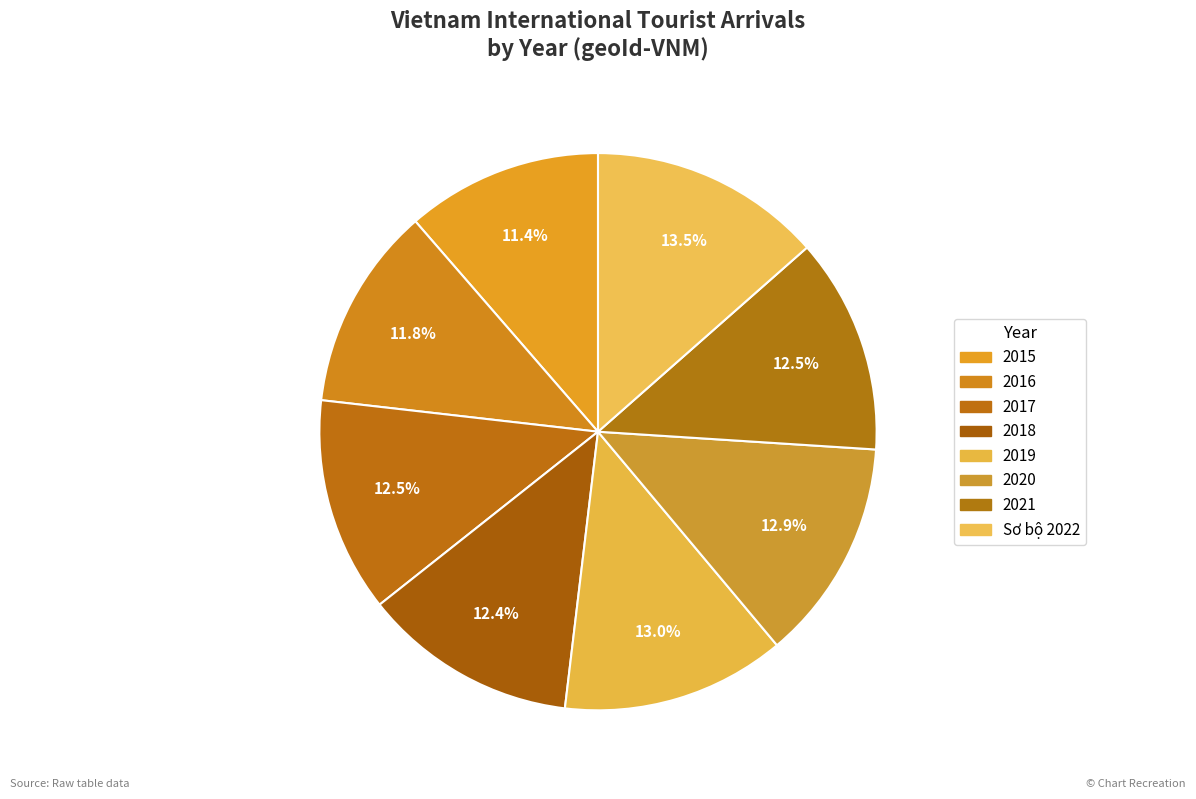

Rank the categories by value from lowest to highest.

2015, 2016, 2018, 2017, 2021, 2020, 2019, Sơ bộ 2022